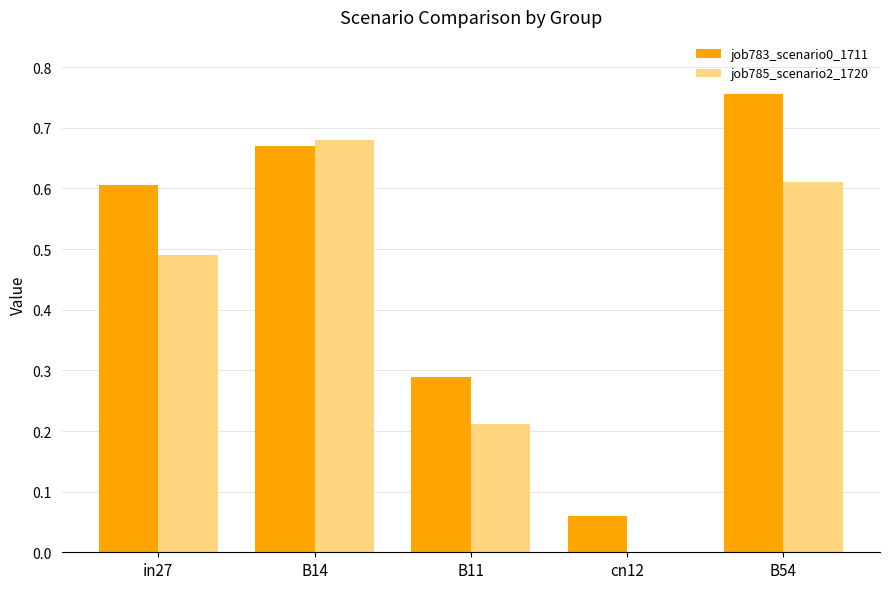

Between B14 and B54, which series saw the biggest shift?

job783_scenario0_1711